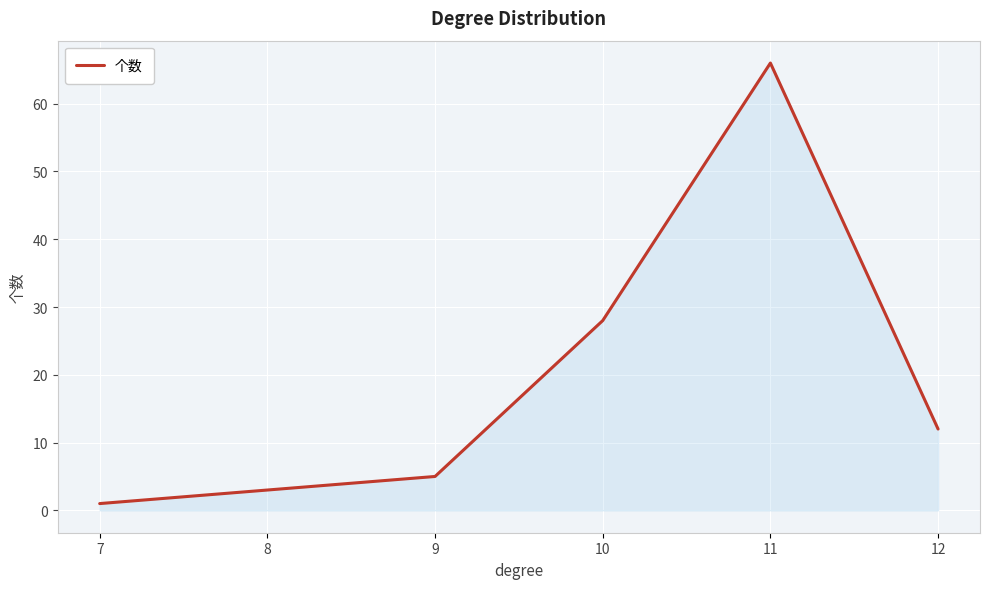

How many lines are shown in the chart?

1